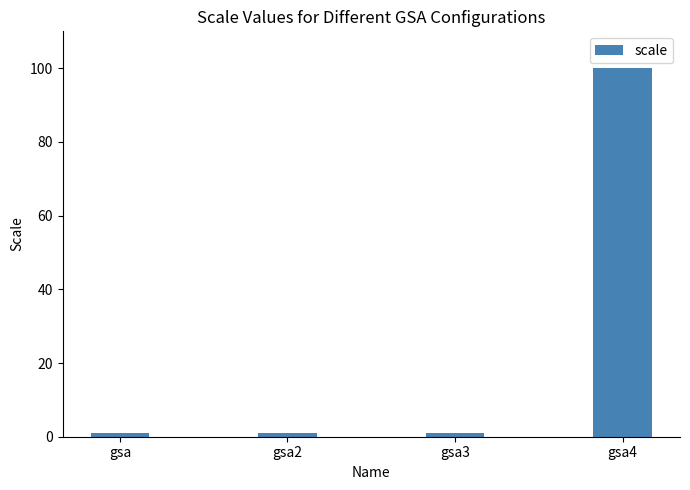

Reading left to right, list all the values displayed in this chart.

1	1	1	100